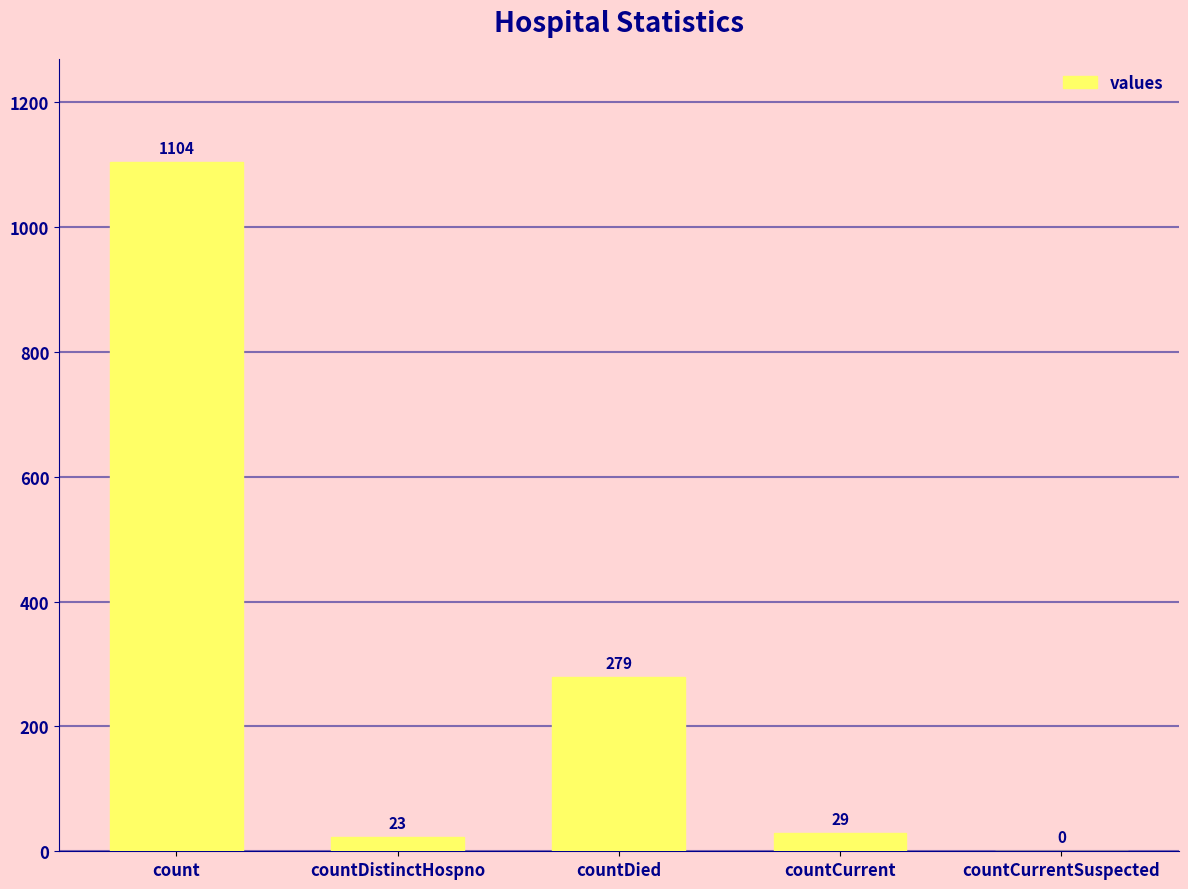

What is the maximum value shown in the chart?

1104